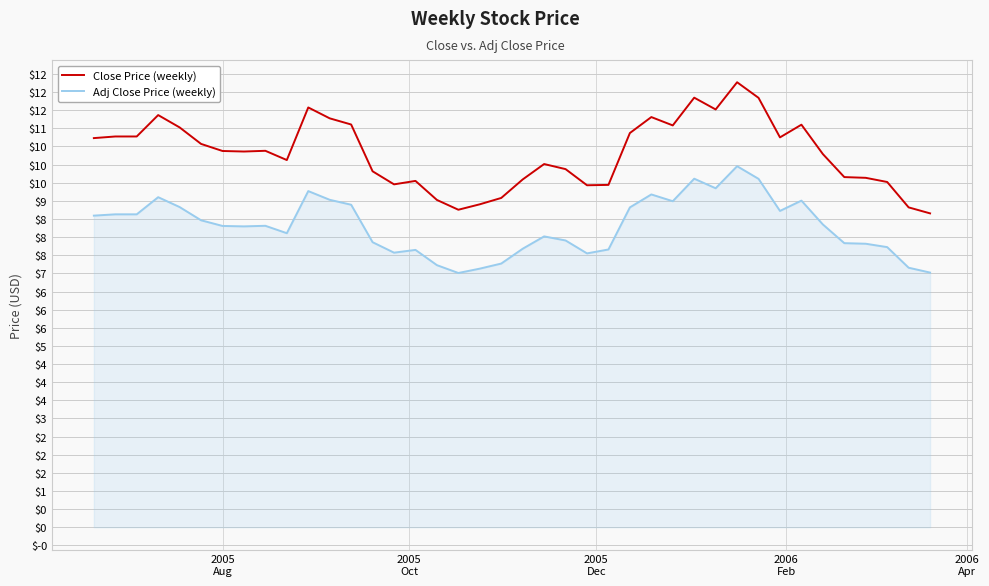

What are all the series names shown in the legend?

Close Price (weekly), Adj Close Price (weekly)